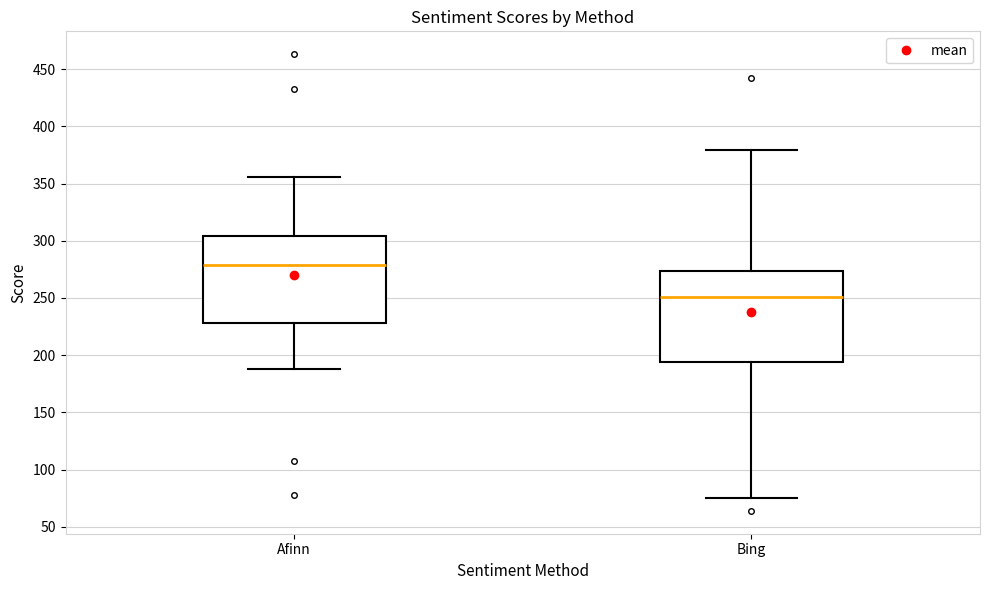

Reading left to right, transcribe this box plot: for each box, give where its median line is, the range the box spans, and where its two whiskers end, as read against the y-axis. The values are not printed on the chart, so give them approximately, as read against the axis.

Afinn: median 280, box 230 to 305, whiskers 190 to 355
Bing: median 250, box 195 to 275, whiskers 75 to 380